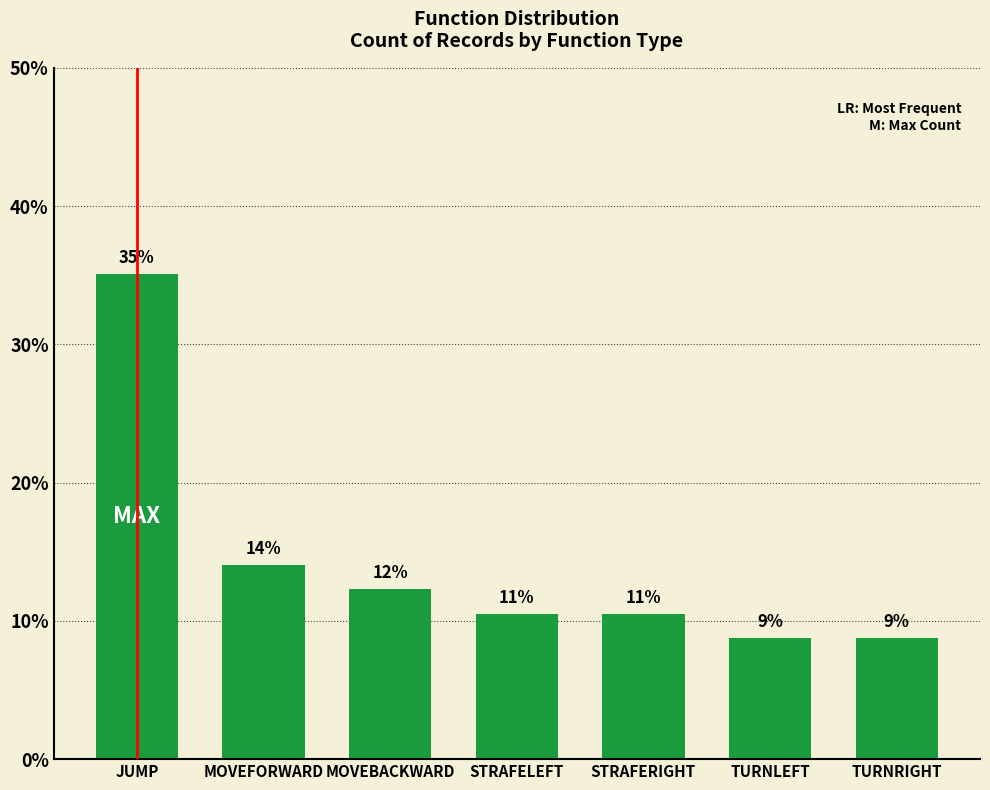

How many bars are there in total?

7